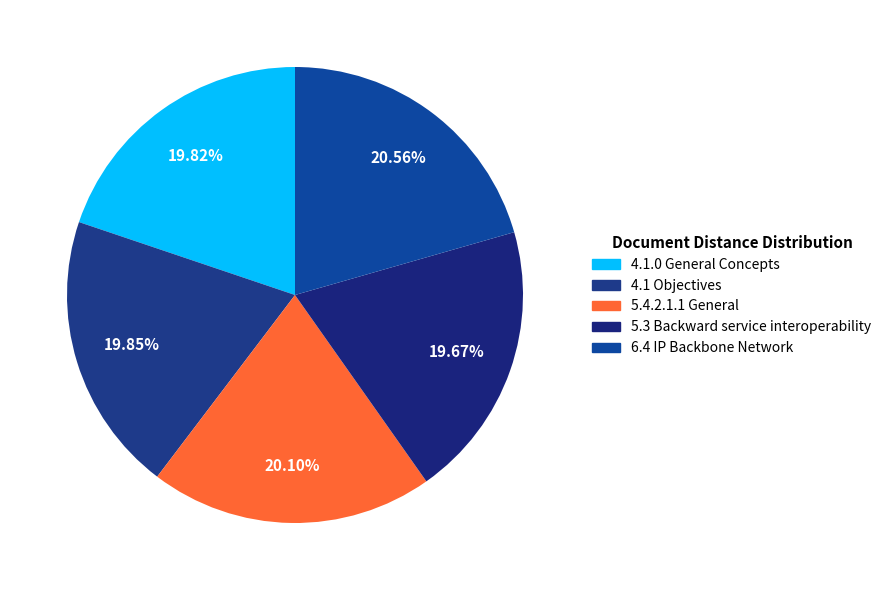

Which category has the biggest portion of the pie?

6.4 IP Backbone Network